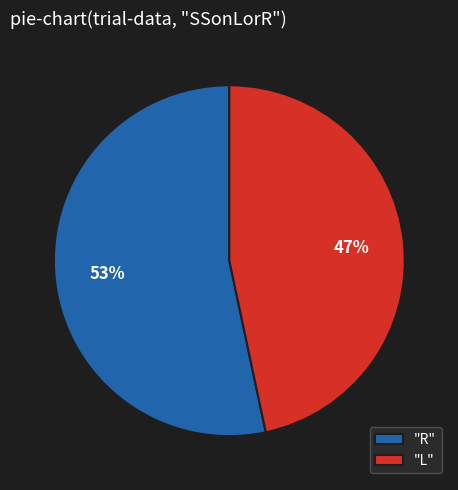

To the nearest percent, what percentage of the pie is "L"?

47%